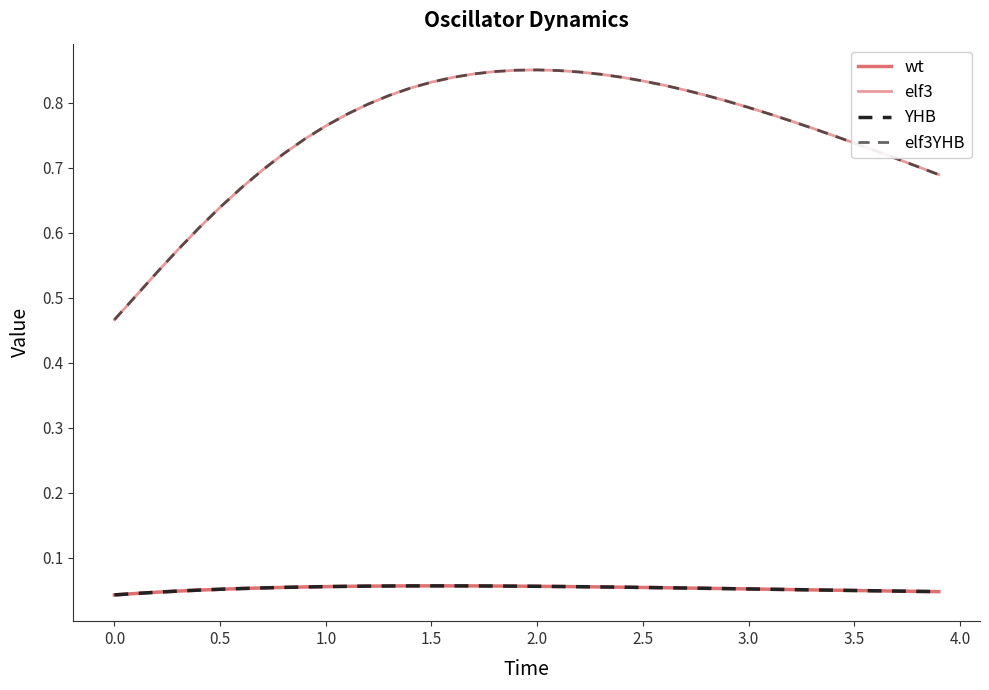

What is the label of the 34th point from the right?

2.5